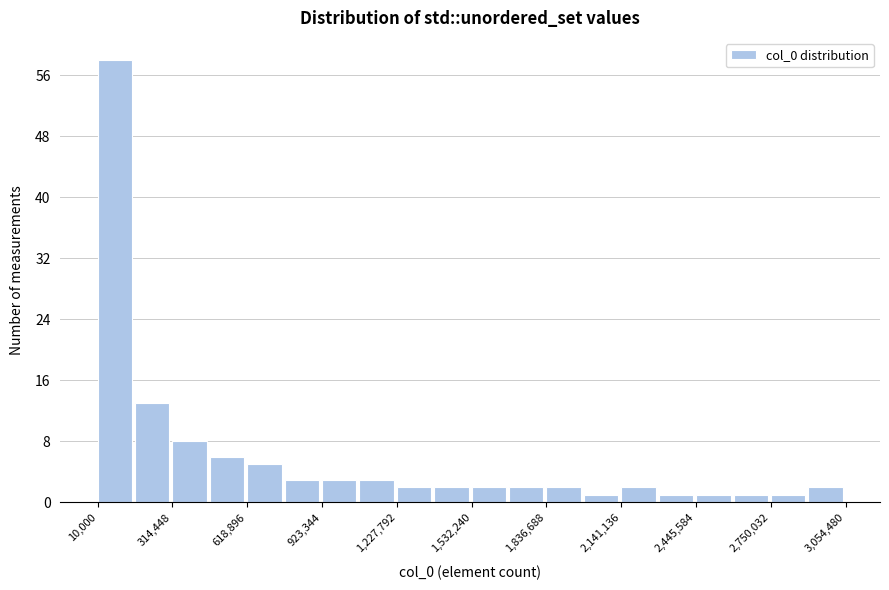

Around what value on the x-axis is the tallest bar? Give the approximate position of its centre, as read against the axis.

100000